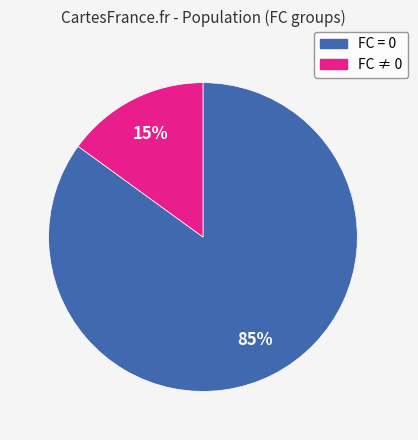

Does any single category account for the majority?

Yes